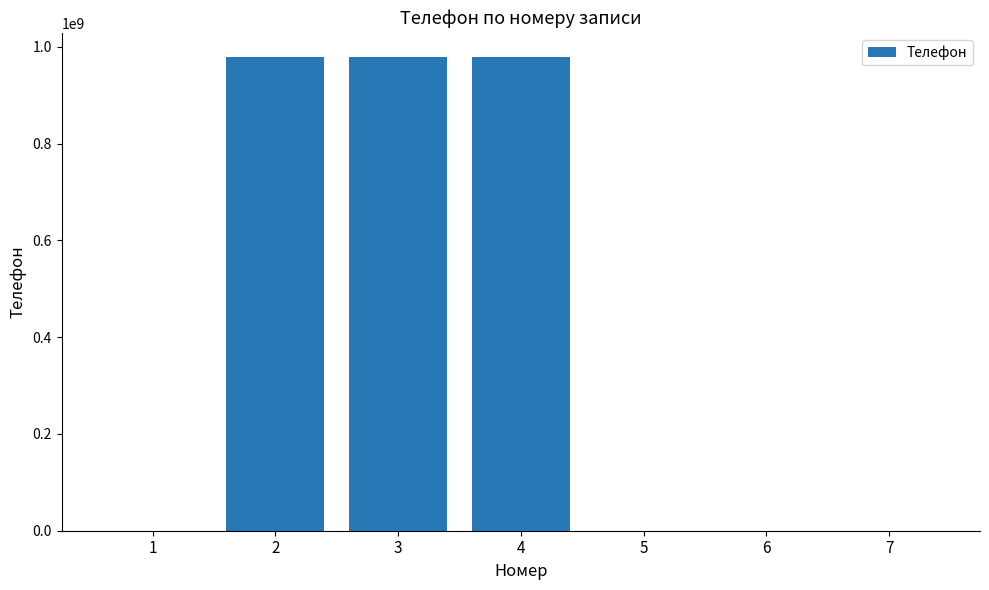

Reading left to right, extract all data points from this chart.

0	980000000	980000000	980000000	0	0	0